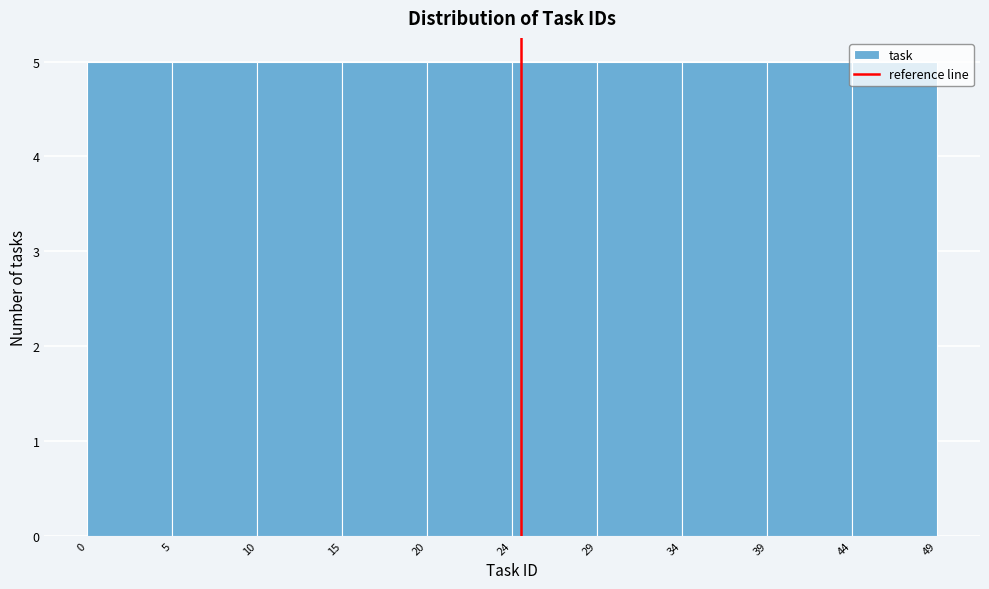

Reading left to right, list every bar in this chart as the range it spans on the x-axis followed by its height. The values are not printed on the chart, so give them approximately, as read against the axis.

0 to 5: 5
5 to 10: 5
10 to 15: 5
15 to 20: 5
20 to 24: 5
24 to 29: 5
29 to 34: 5
34 to 39: 5
39 to 44: 5
44 to 49: 5